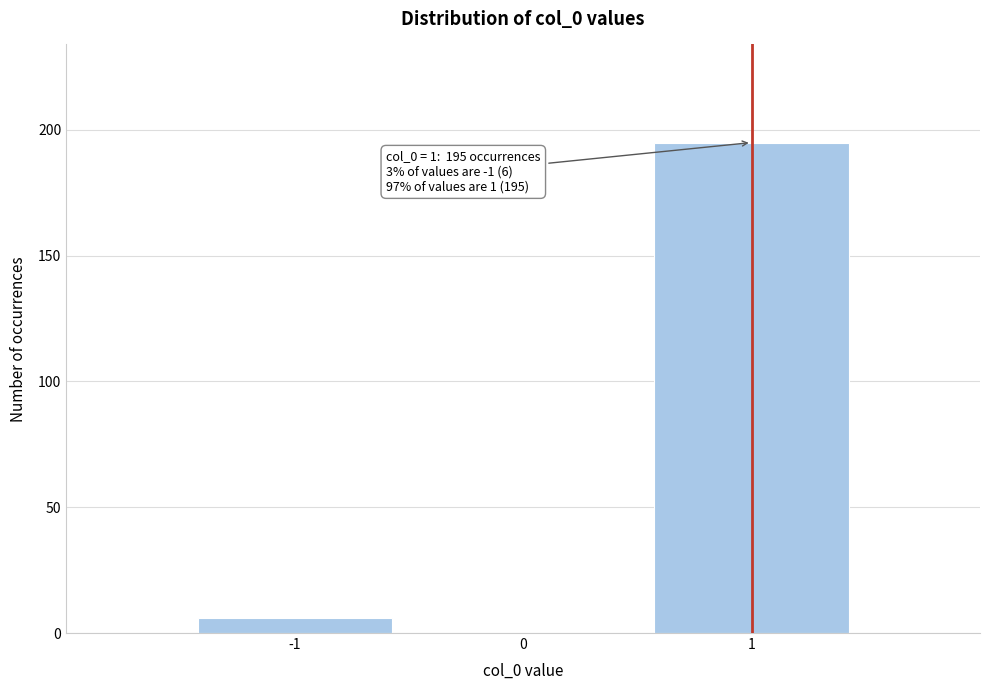

Reading right to left, what are all the values shown in this chart?

1=195	0=0	-1=6